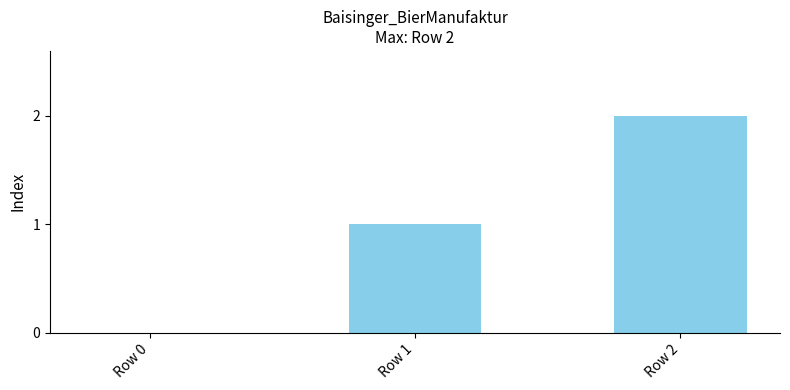

Reading left to right, extract all data points from this chart.

Row 0=0	Row 1=1	Row 2=2